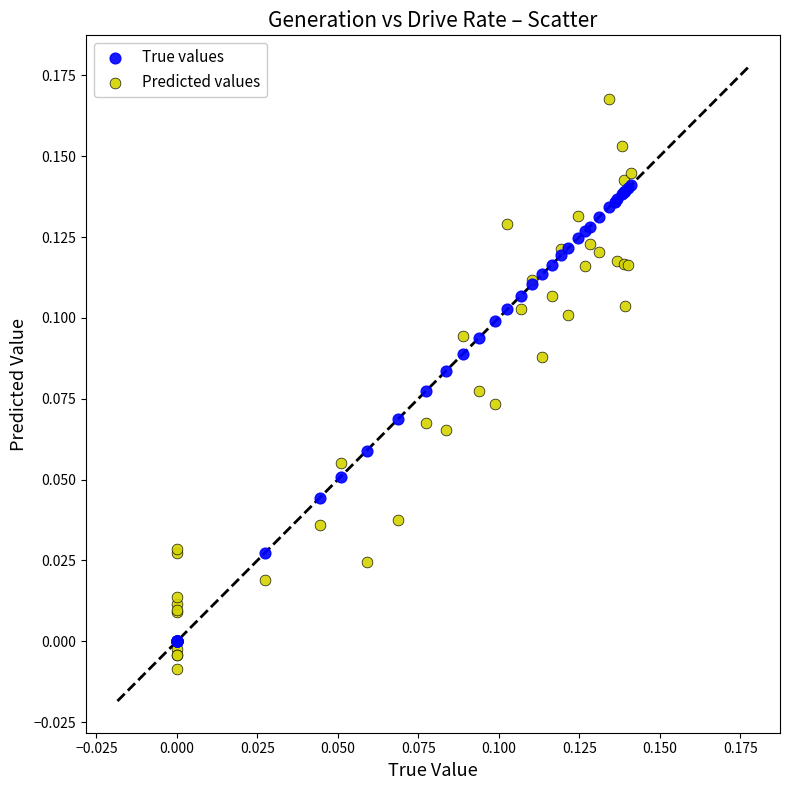

Which series has the largest Y range (max minus min)?

Predicted values